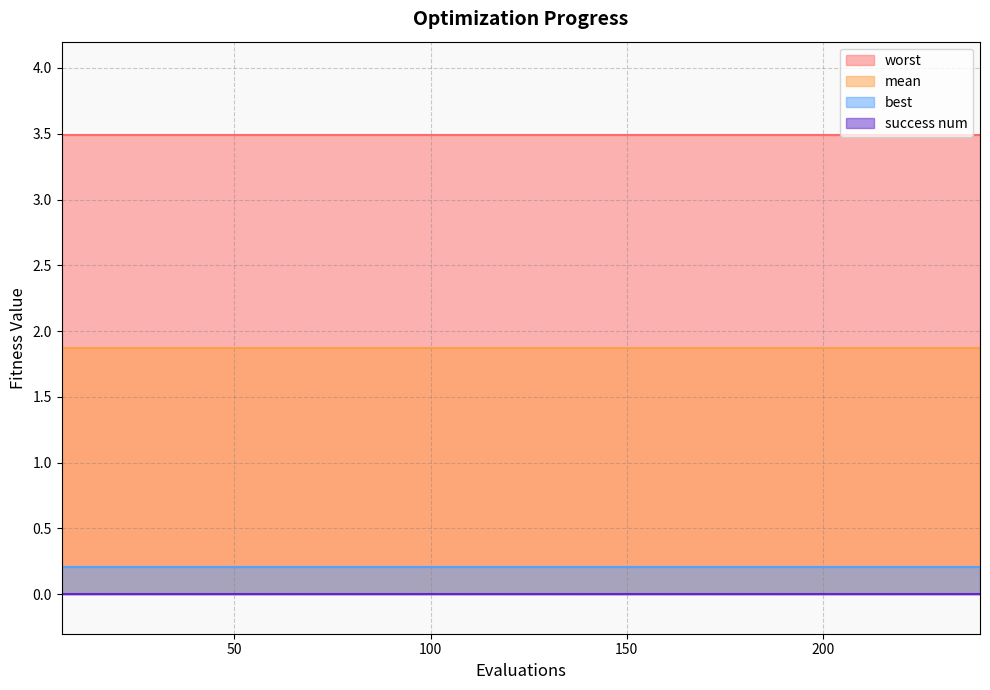

What is the sum of all mean values?

74.8